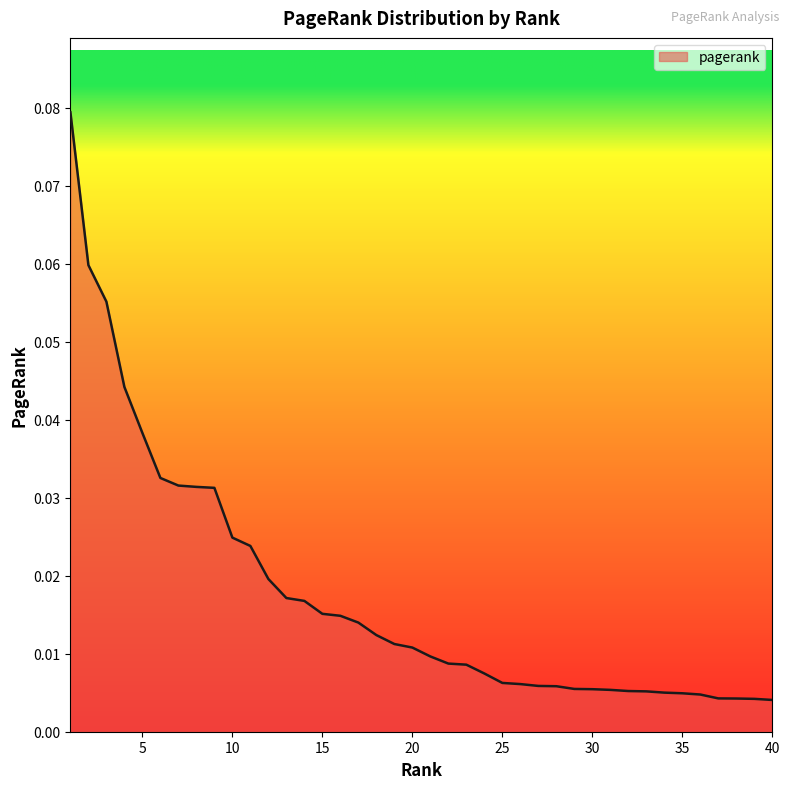

List the labels in order of value, largest first.

1, 2, 3, 4, 5, 6, 7, 8, 9, 10, 11, 12, 13, 14, 15, 16, 17, 18, 19, 20, 21, 22, 23, 24, 25, 26, 27, 28, 29, 30, 31, 32, 33, 34, 35, 36, 37, 38, 39, 40